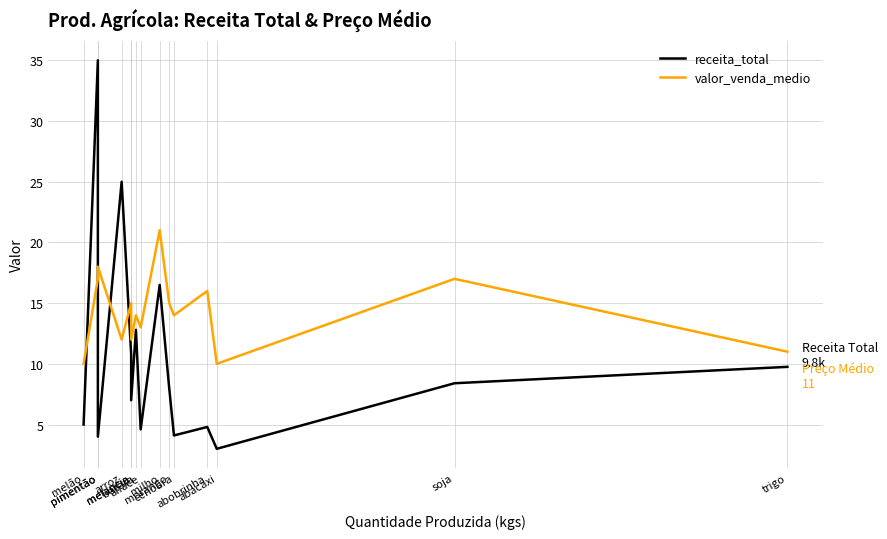

Rank the series at milho from lowest to highest value.

receita_total, valor_venda_medio